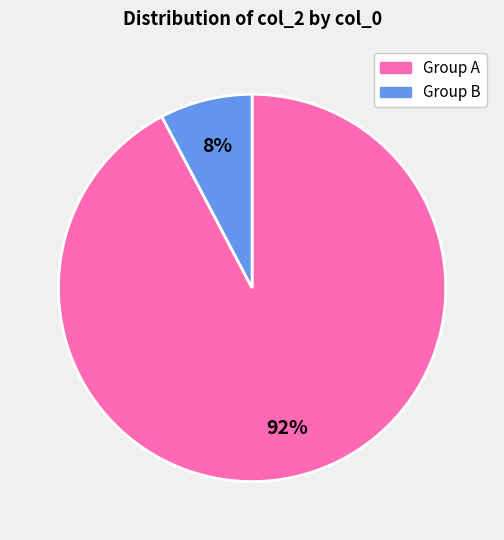

Is there any slice that represents more than half of the pie?

Yes